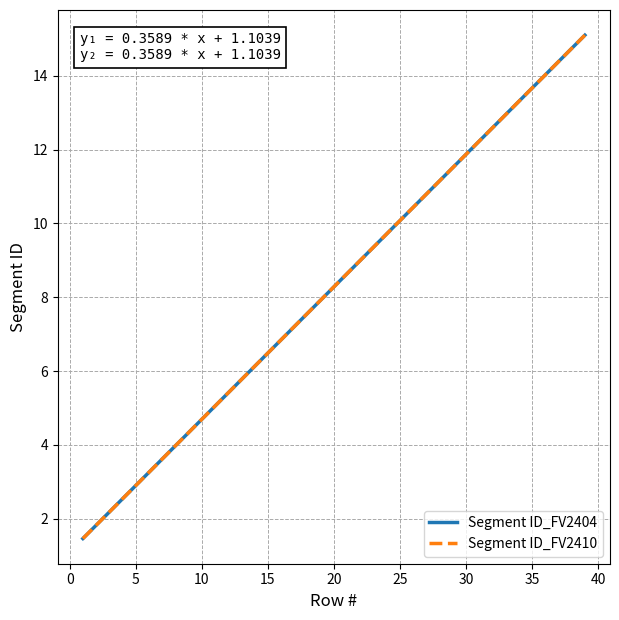

Does the chart display data point markers on the line(s)?

No